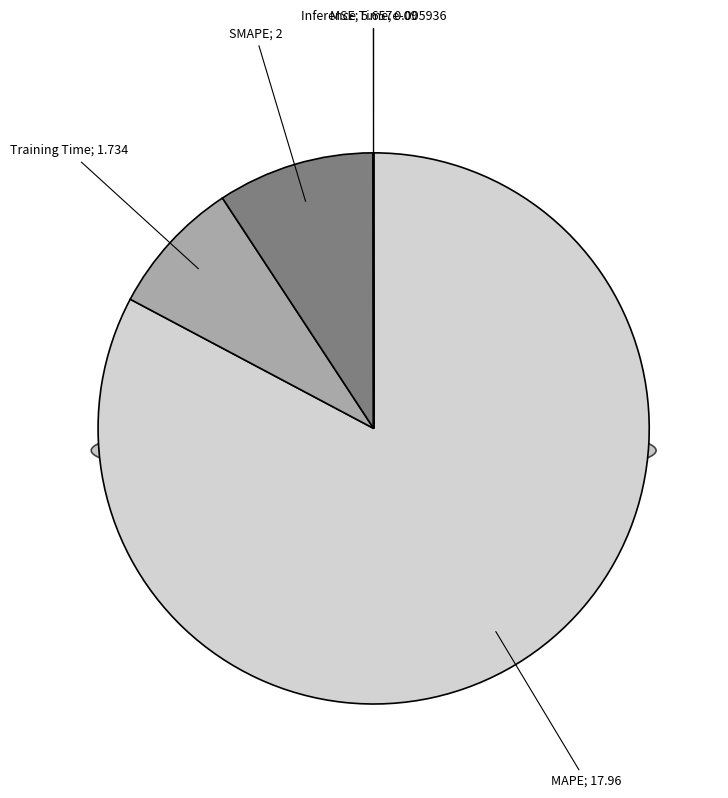

What is the ratio of the value at Training Time to the value at SMAPE?

0.9